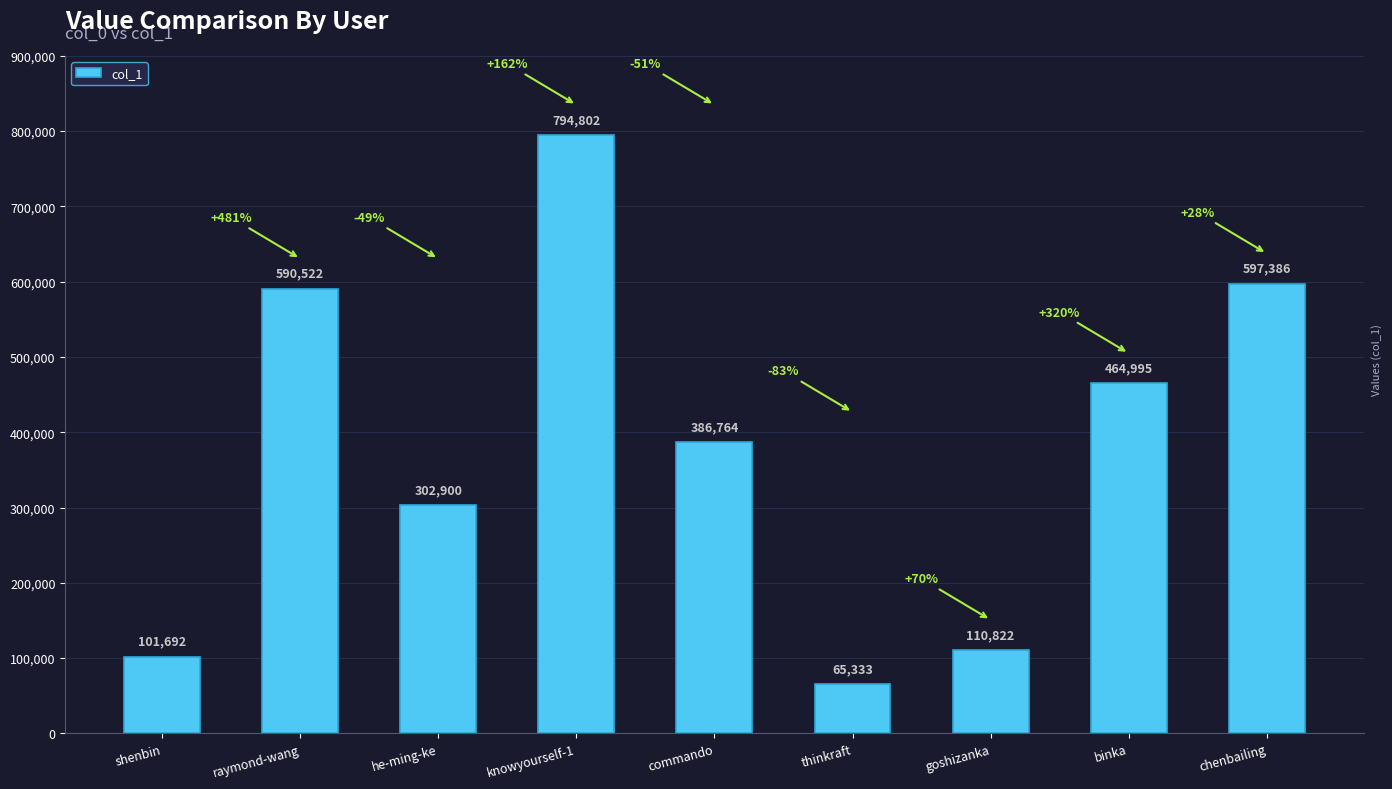

Is it true that the value at raymond-wang is 590522?

True